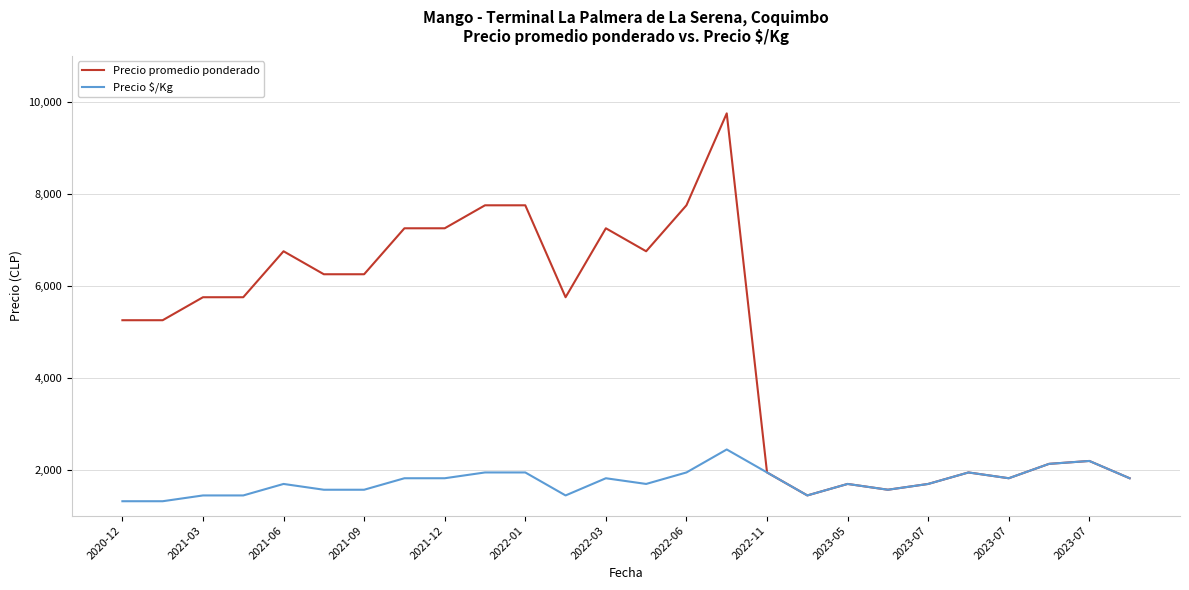

List the series in order of their overall mean, lowest first.

Precio $/Kg, Precio promedio ponderado